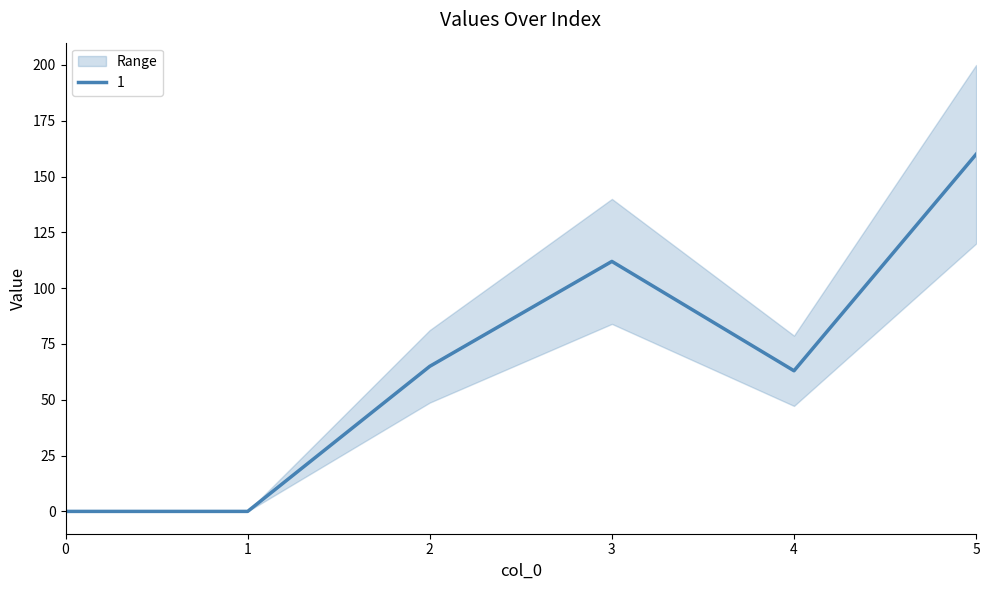

True or false: 5 and 4 cross at least once.

False